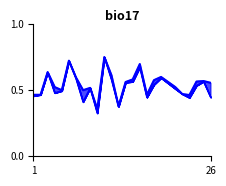

How many lines are shown in the chart?

2